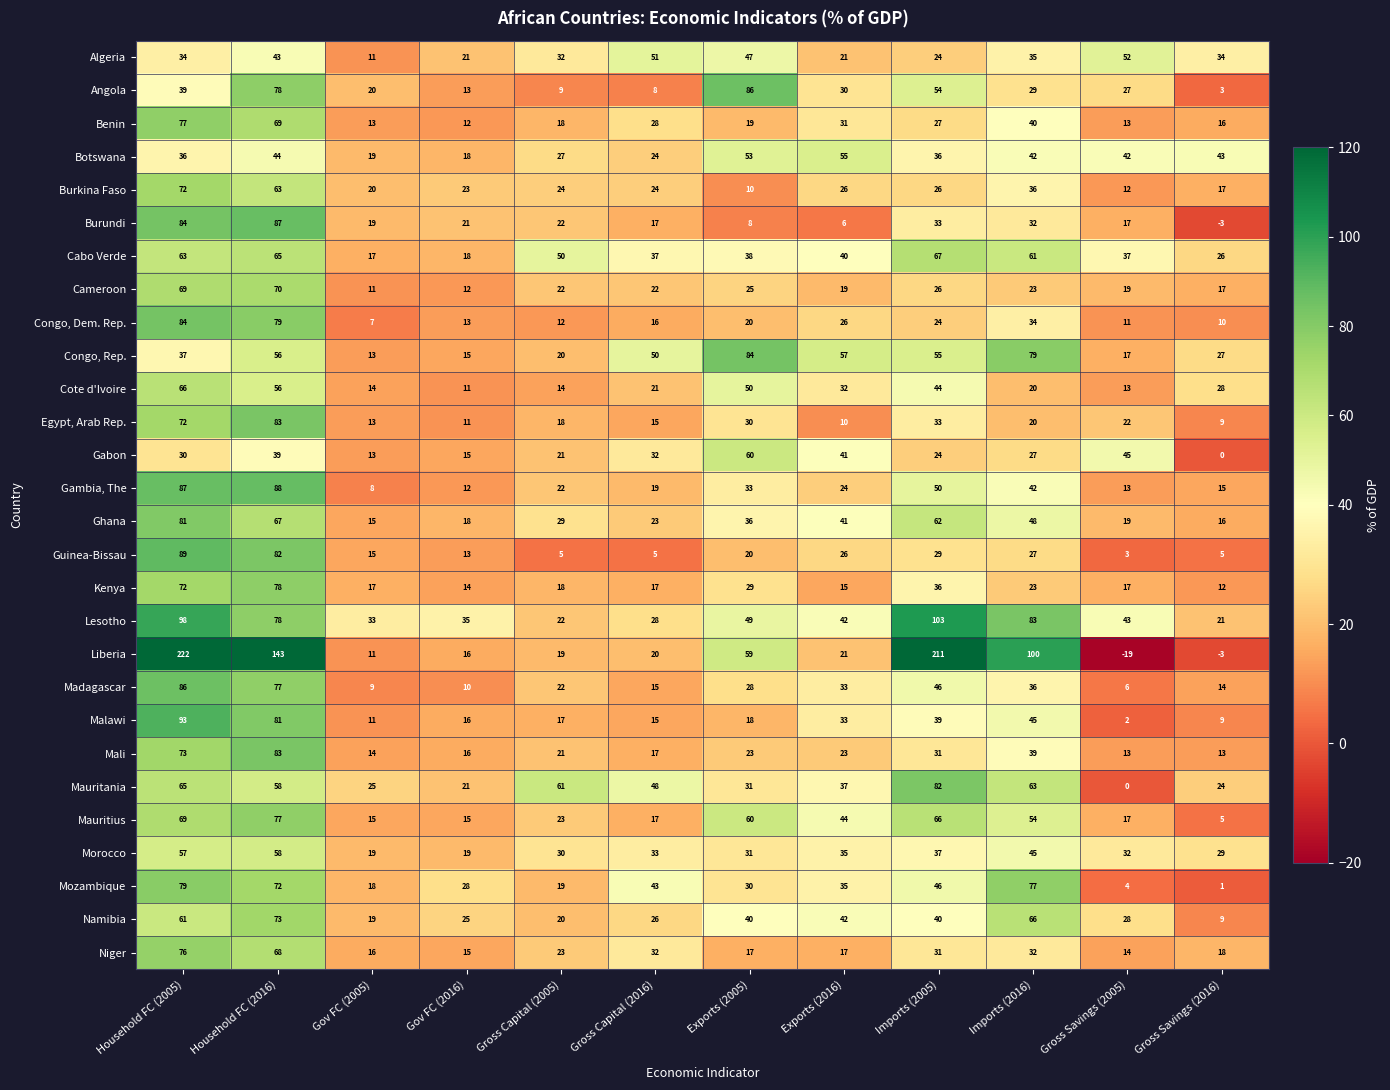

The Mali series shows 53 at Imports (2016). True or false?

False